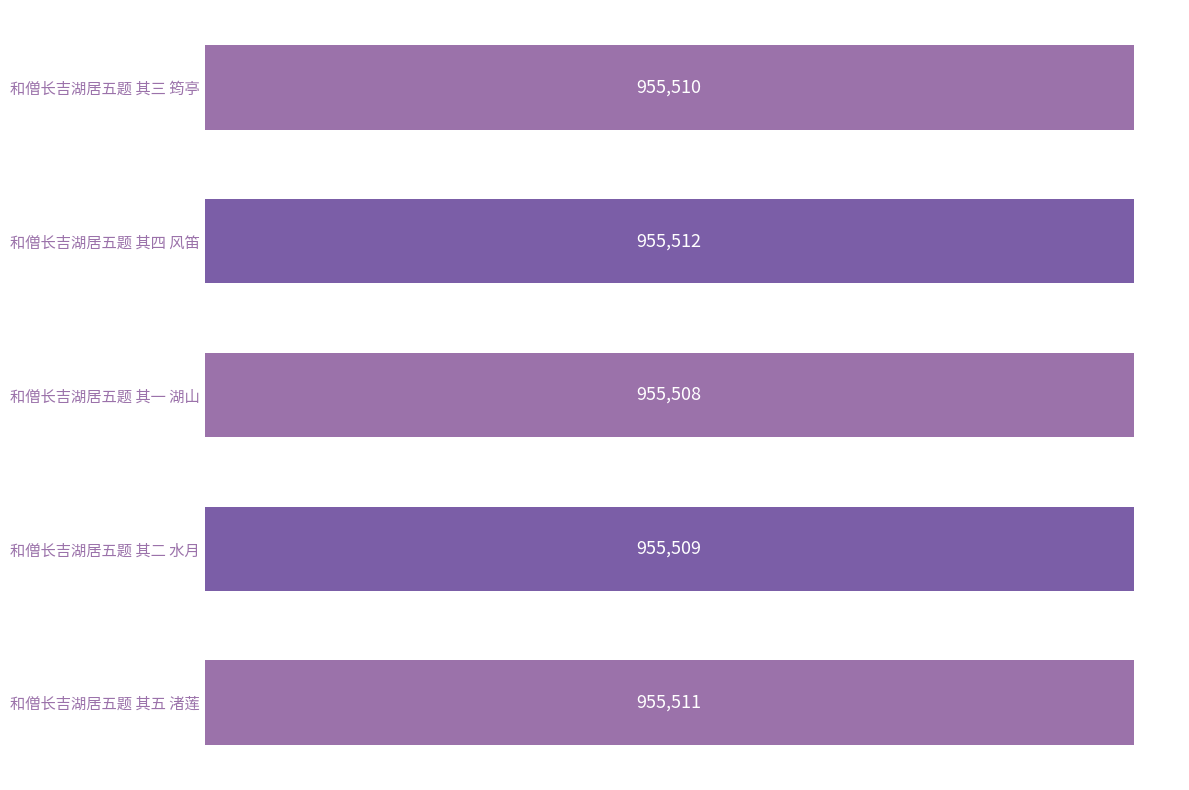

Approximately how many times larger is the value at 和僧长吉湖居五题 其三 筠亭 compared to 和僧长吉湖居五题 其四 风笛?

1.0